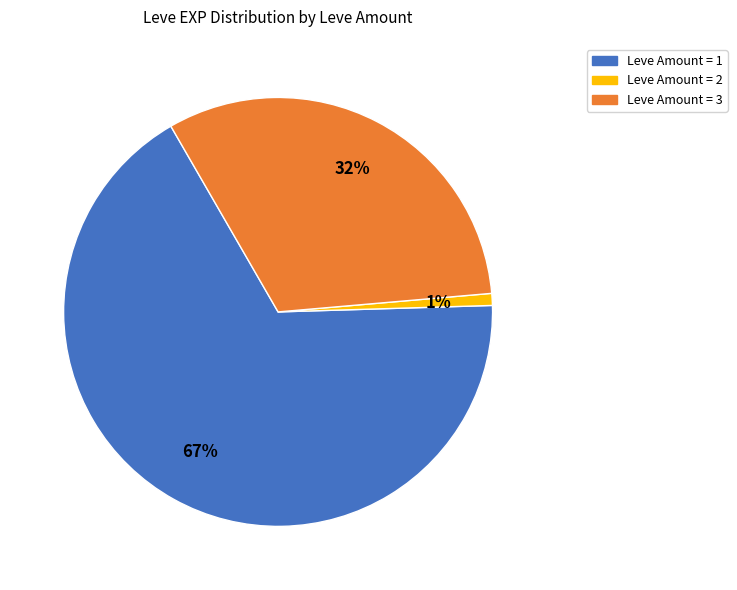

Is it true that Leve Amount = 2 is 1% of the pie?

True